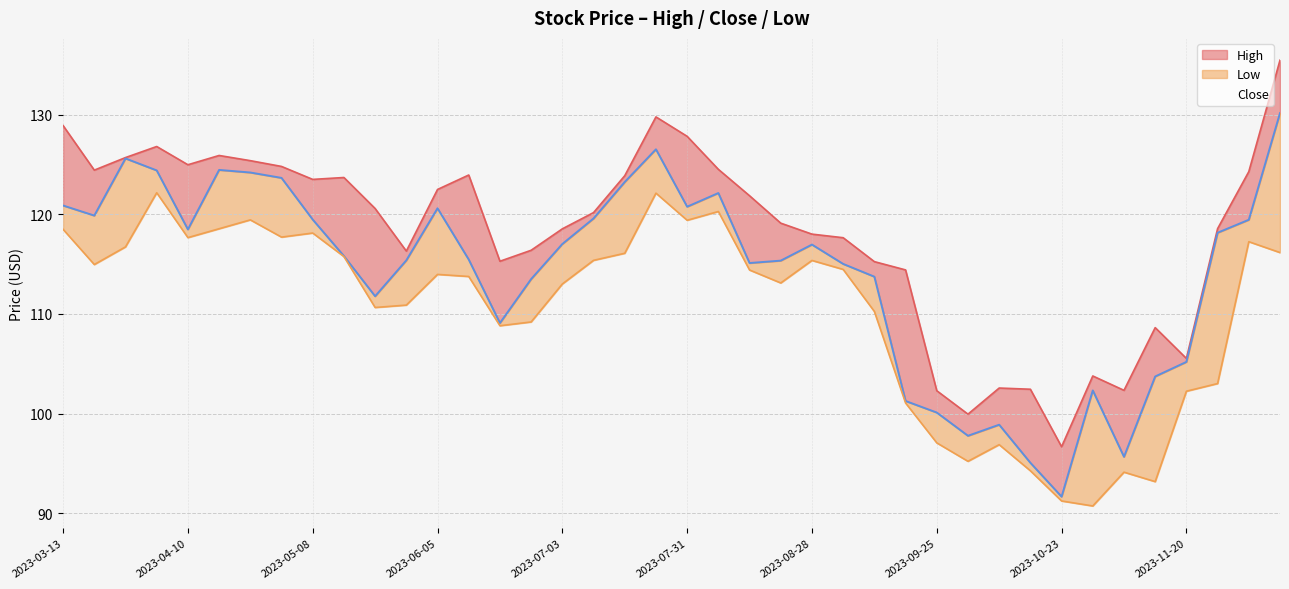

Where is the first local minimum for Close?

2023-03-20